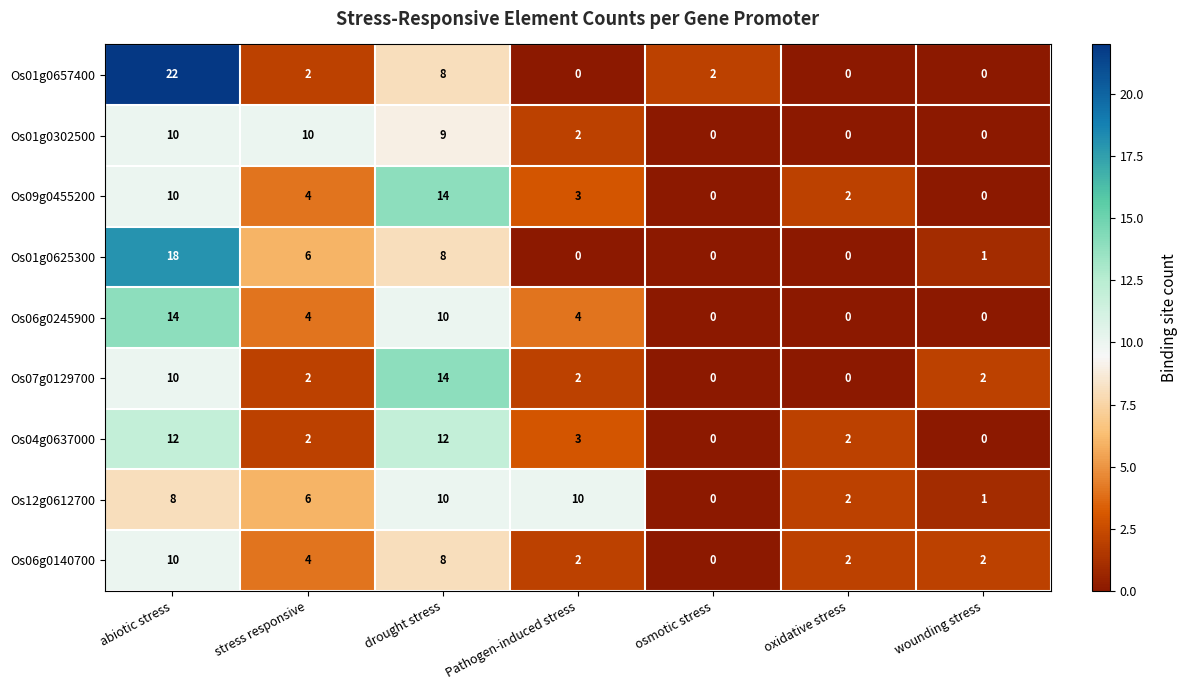

How many data points in Os06g0245900 are less than 4?

3